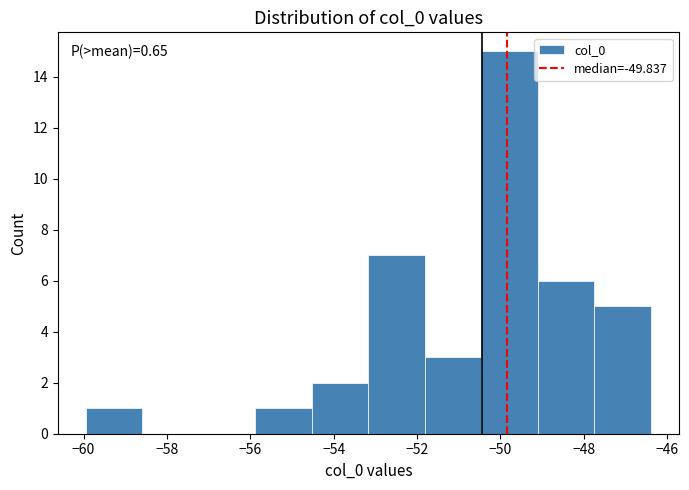

Over which range of the x-axis is the bar tallest?

-50.4 to -49.0